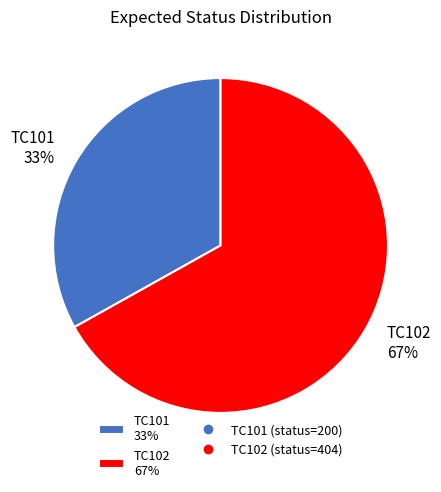

Is there a majority slice in this chart?

Yes